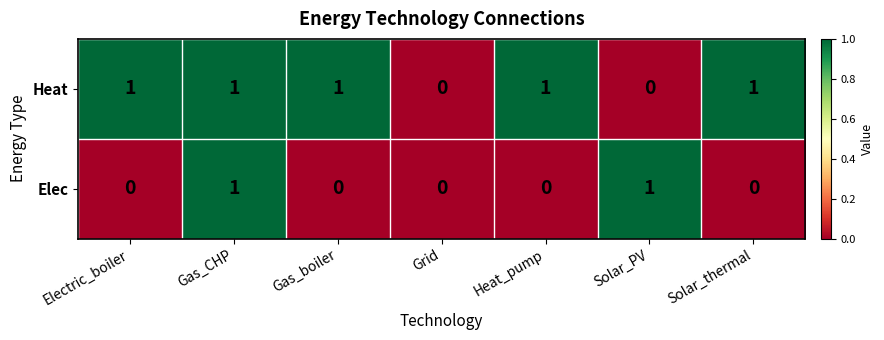

The Elec series shows 0 at Solar_thermal. True or false?

True